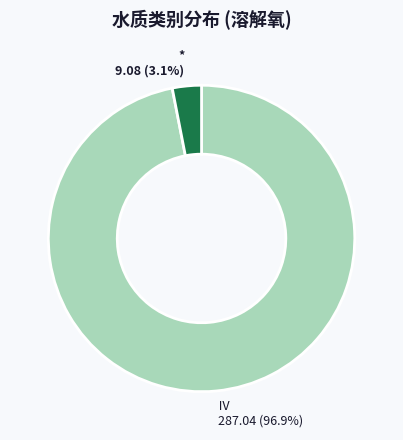

Is Ⅳ the majority of the pie?

Yes